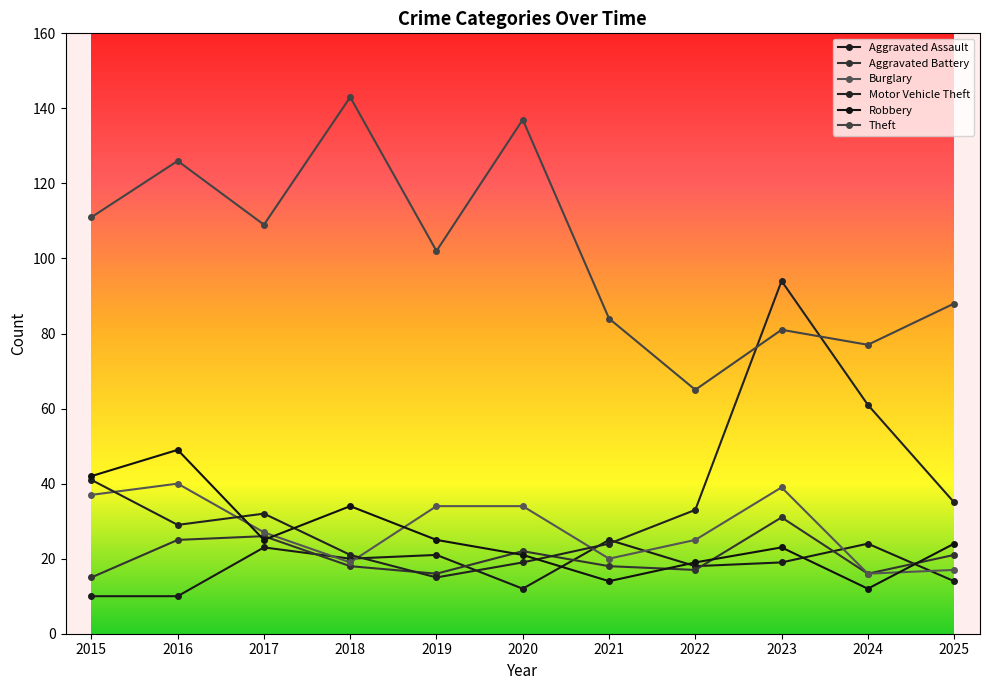

How many interior local peaks does the Theft series have?

4